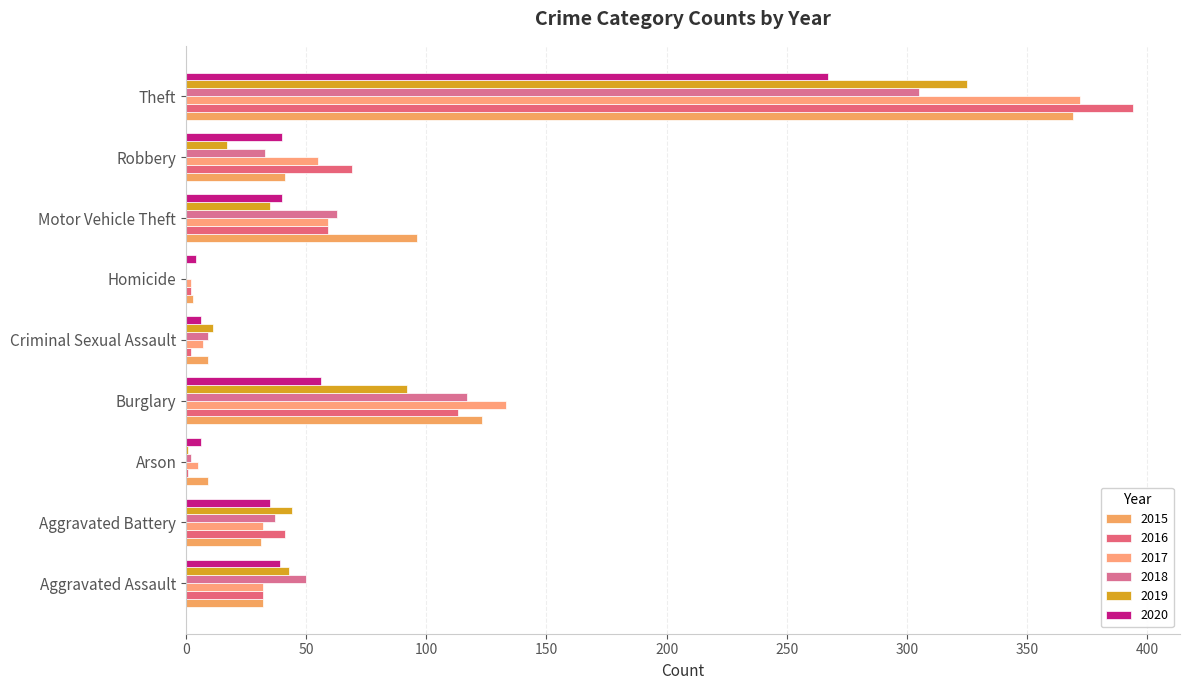

Is the value of 2017 at Theft greater than the value of 2018 at Robbery?

Yes